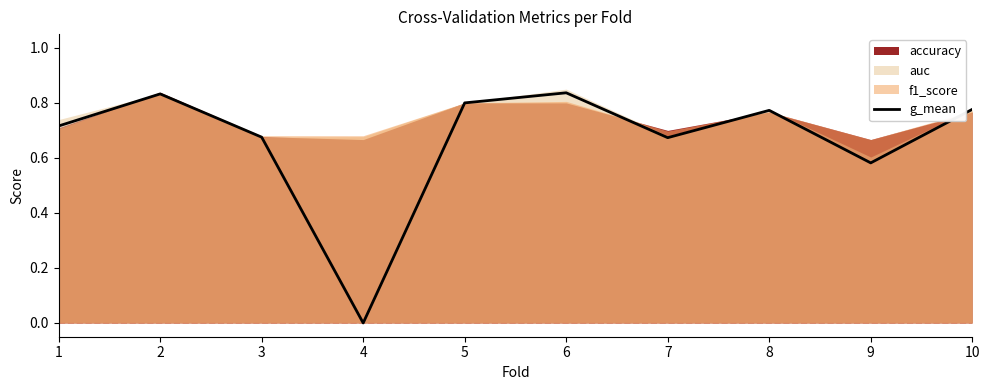

Count the number of categories in the chart.

10